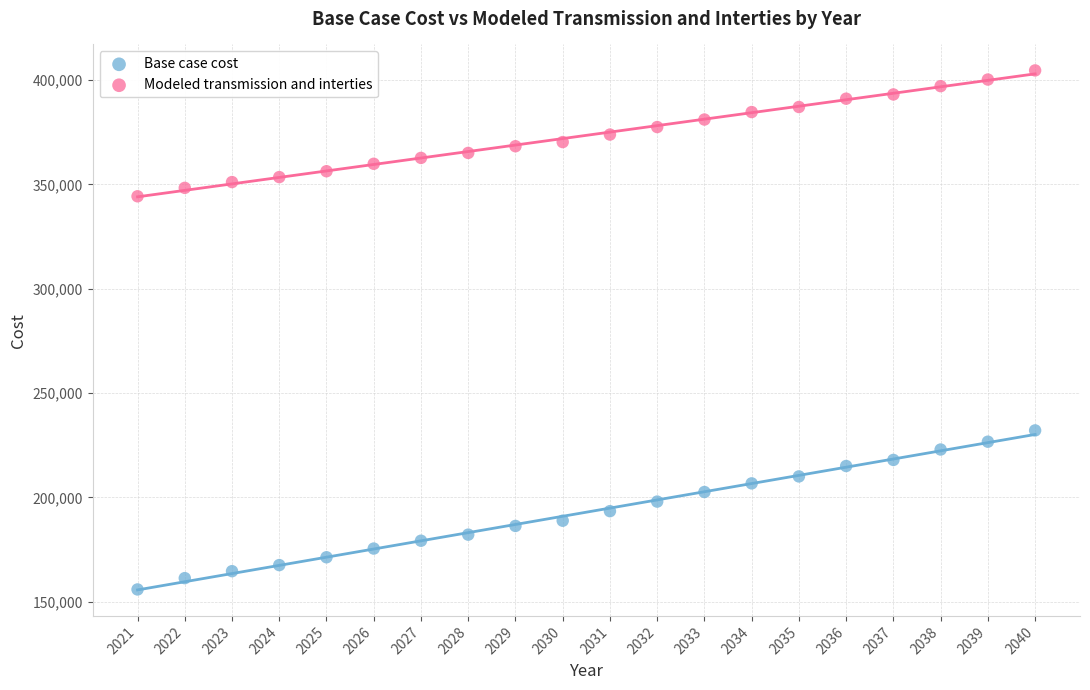

Across all data points, what is the range of Y values (max minus min)?

248728.1